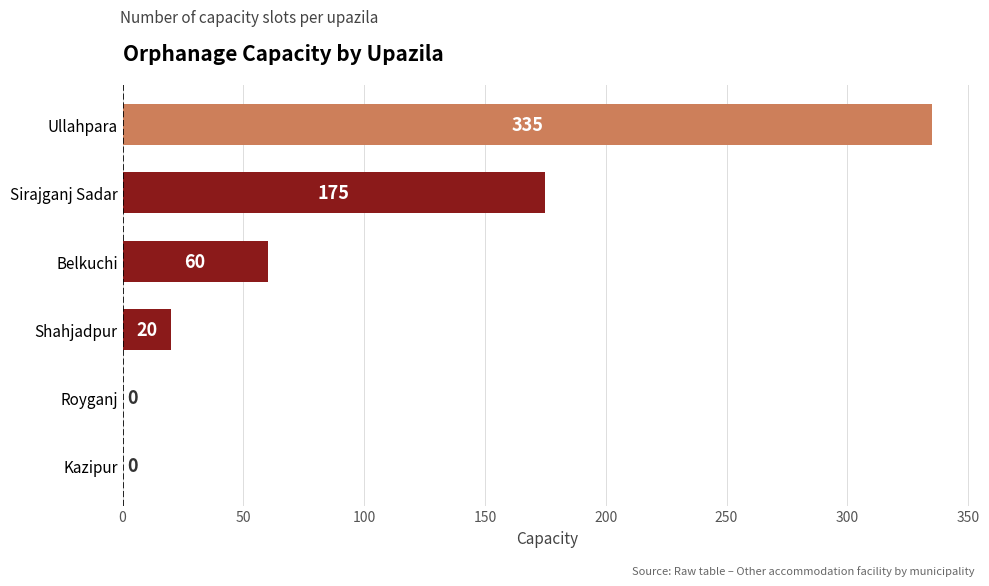

Are the bars grouped side by side (vs. stacked)?

No